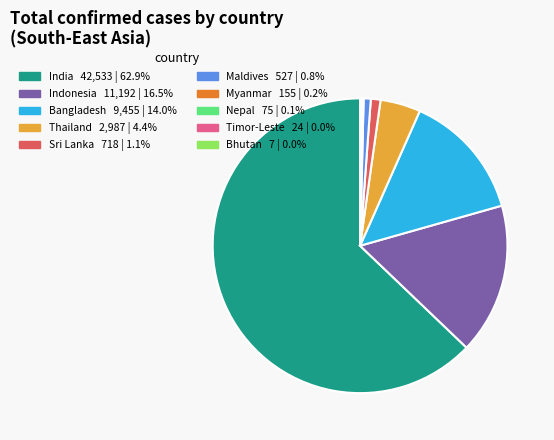

True or false: Sri Lanka accounts for 11% of the total.

False